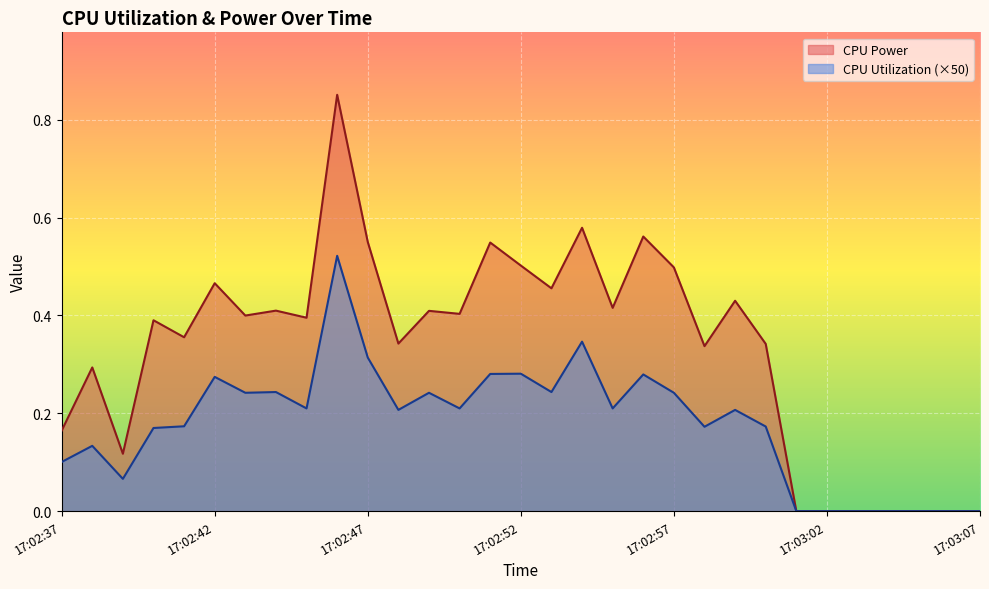

List the series in order of their peak value, highest first.

CPU Power, CPU Utilization (×50)